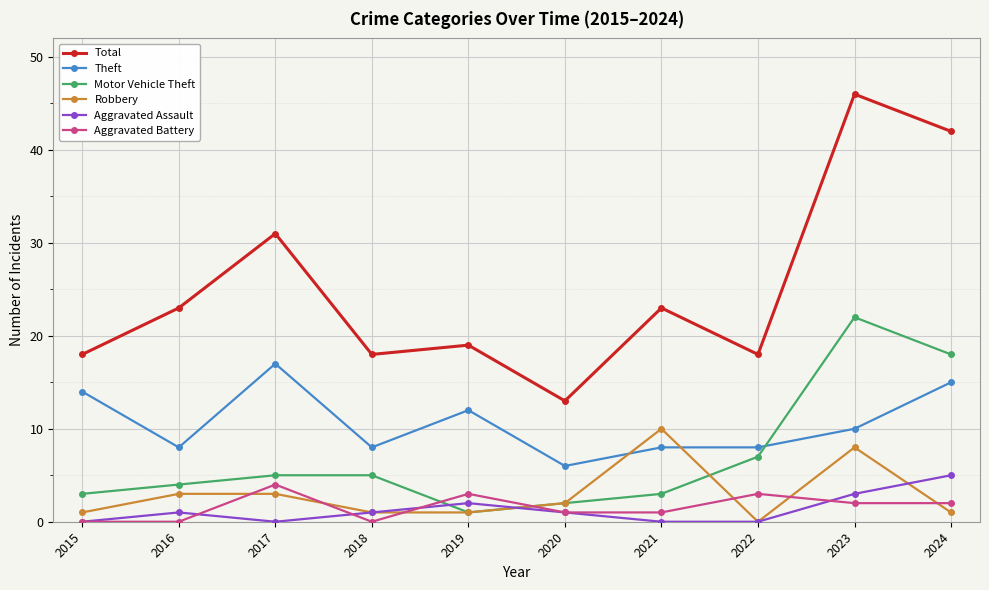

True or false: Total has more than 2 interior local peaks.

True